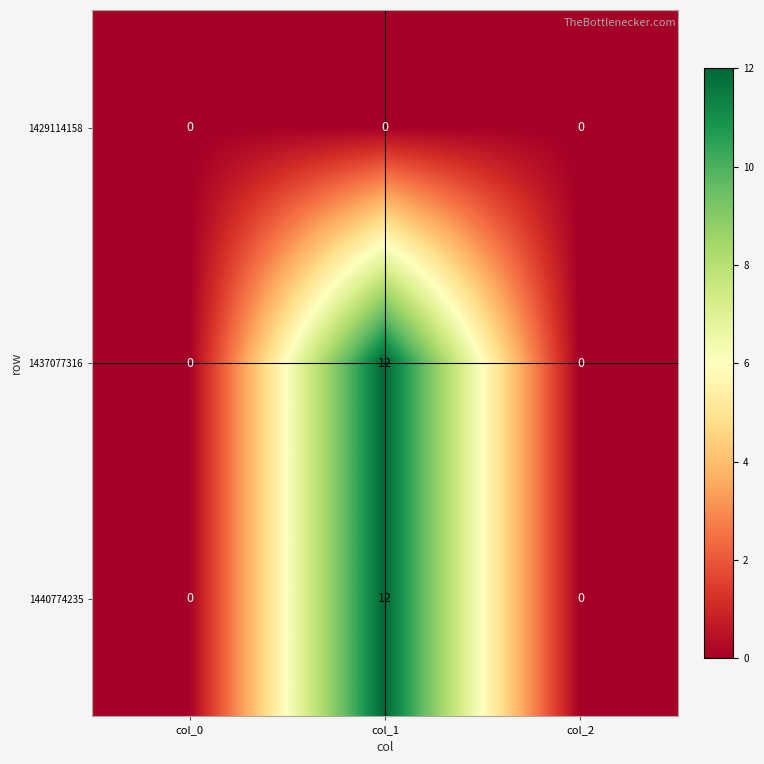

True or false: 1440774235 has a value of 7 at col_2.

False